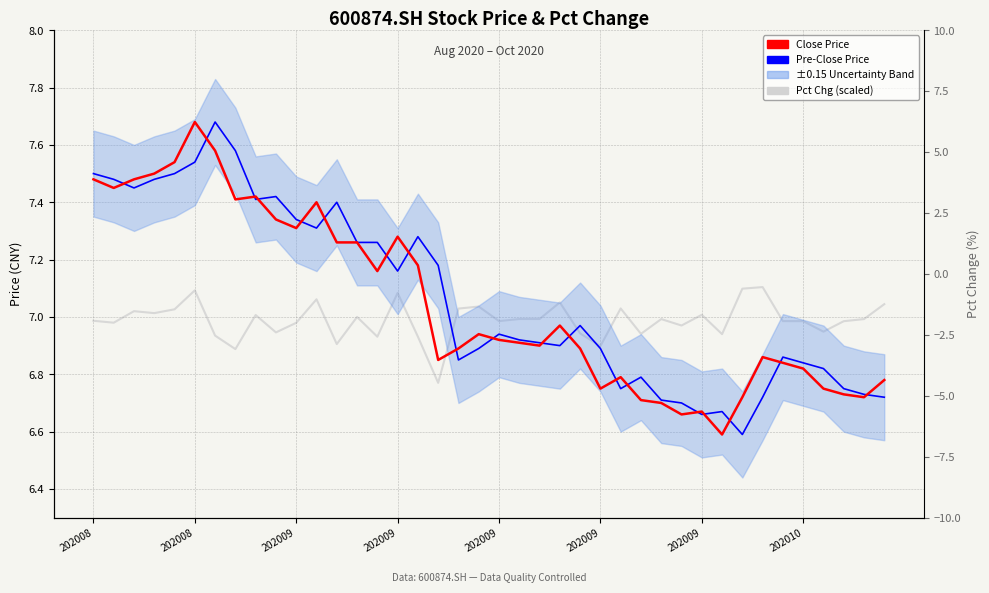

At how many categories does at least one series exceed 6?

40